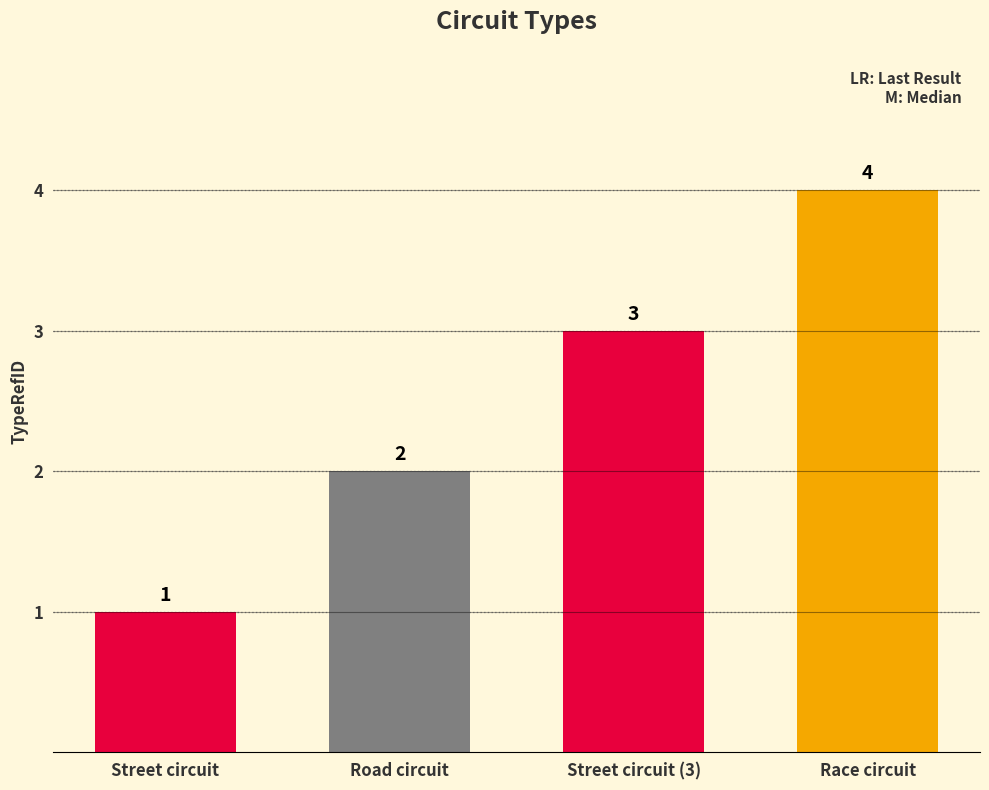

Reading left to right, list all the values displayed in this chart.

1	2	3	4